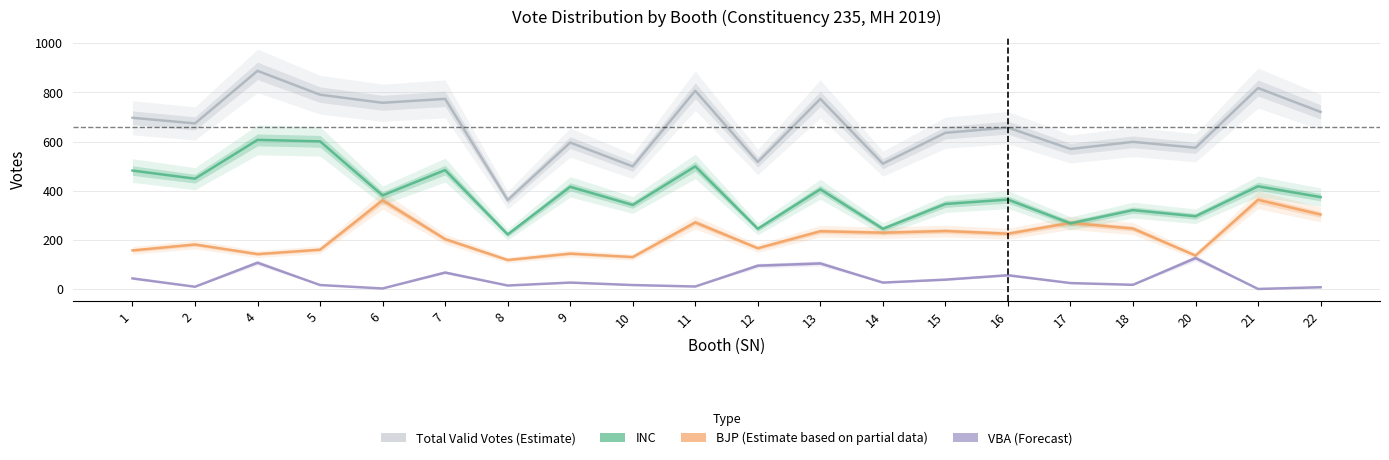

What are all the series names shown in the legend?

Total_Valid_Votes, BJP, INC, VBA